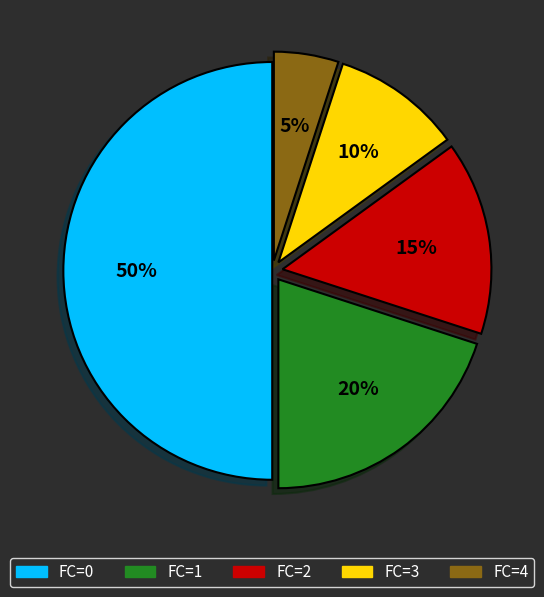

To the nearest percent, what is the difference between the largest and smallest slice percentages?

45%